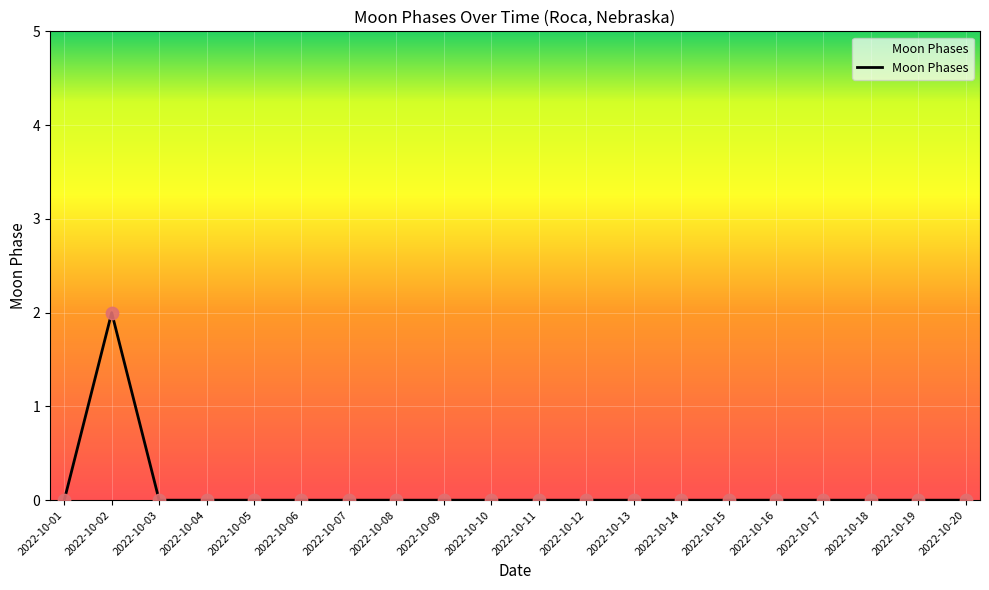

Which category has the highest value across all series?

2022-10-02